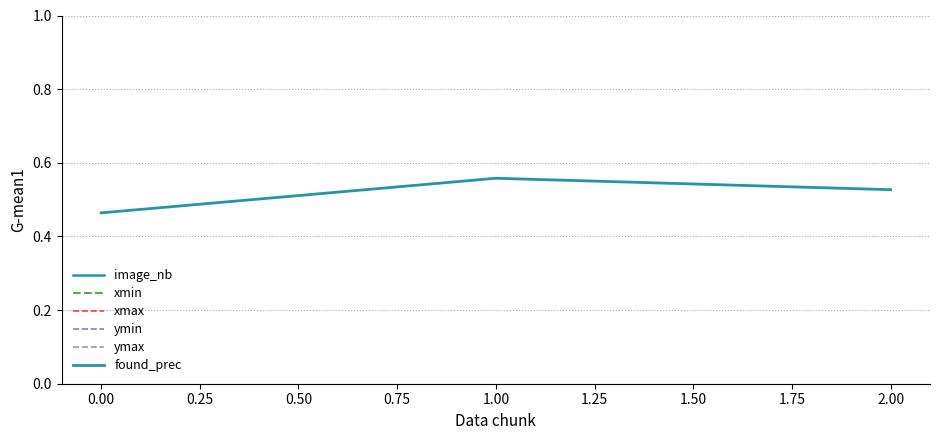

What is the sum of all ymin values?

624.0